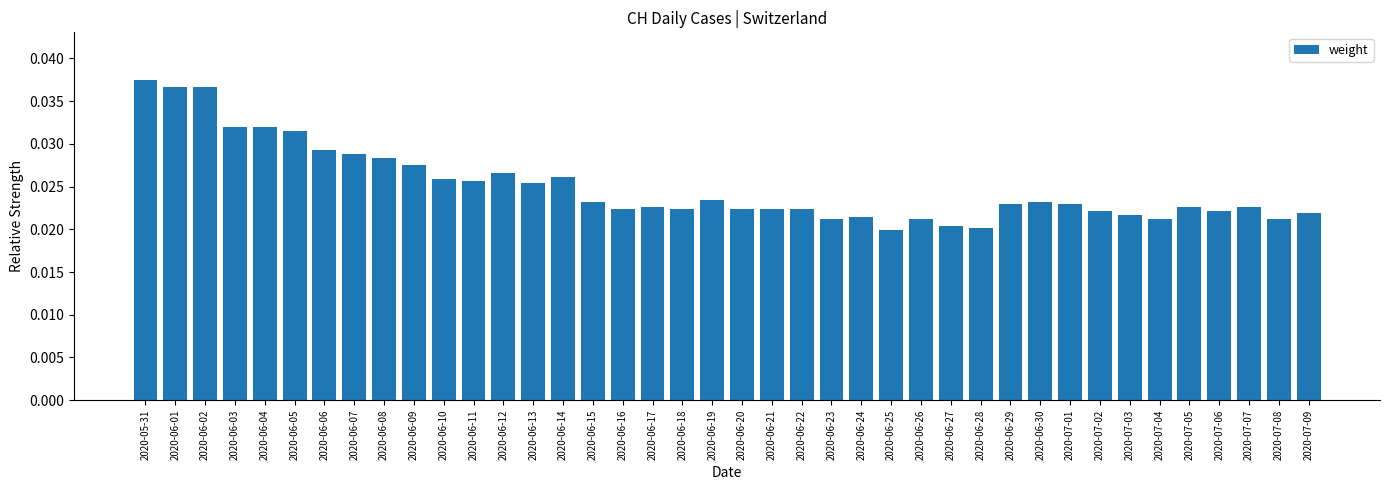

What position from the left is 2020-06-24?

25